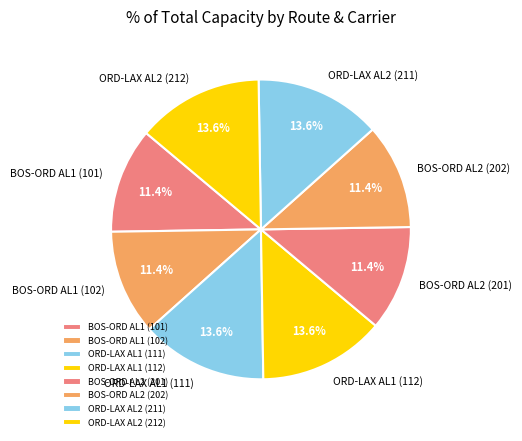

What percentage is the BOS-ORD AL2 (201) slice, to the nearest percent?

11%